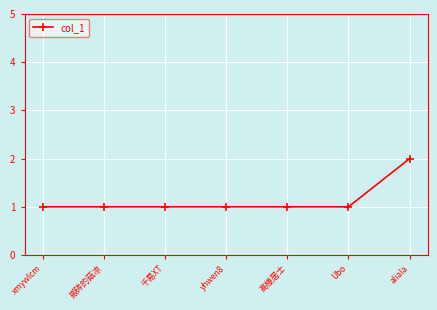

True or false: the data shows 1 at 搬砖的菇凉.

True